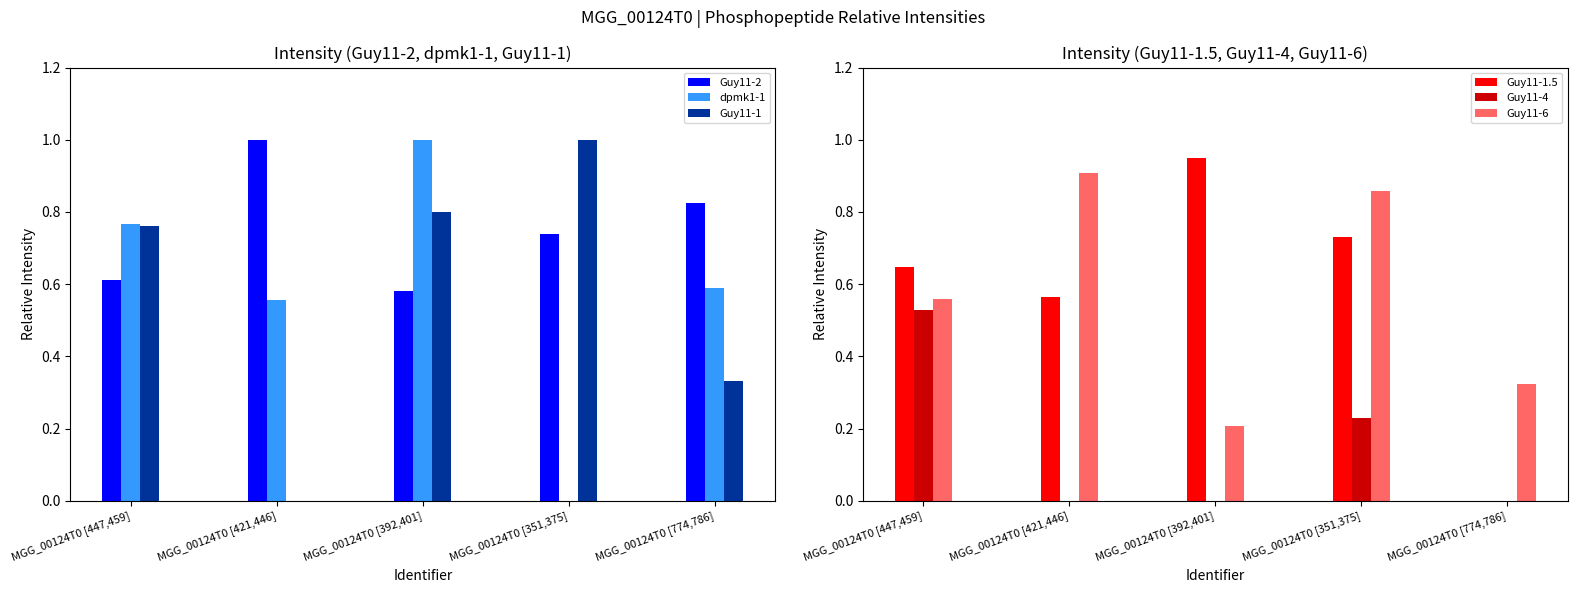

How many bars are there in total?

30